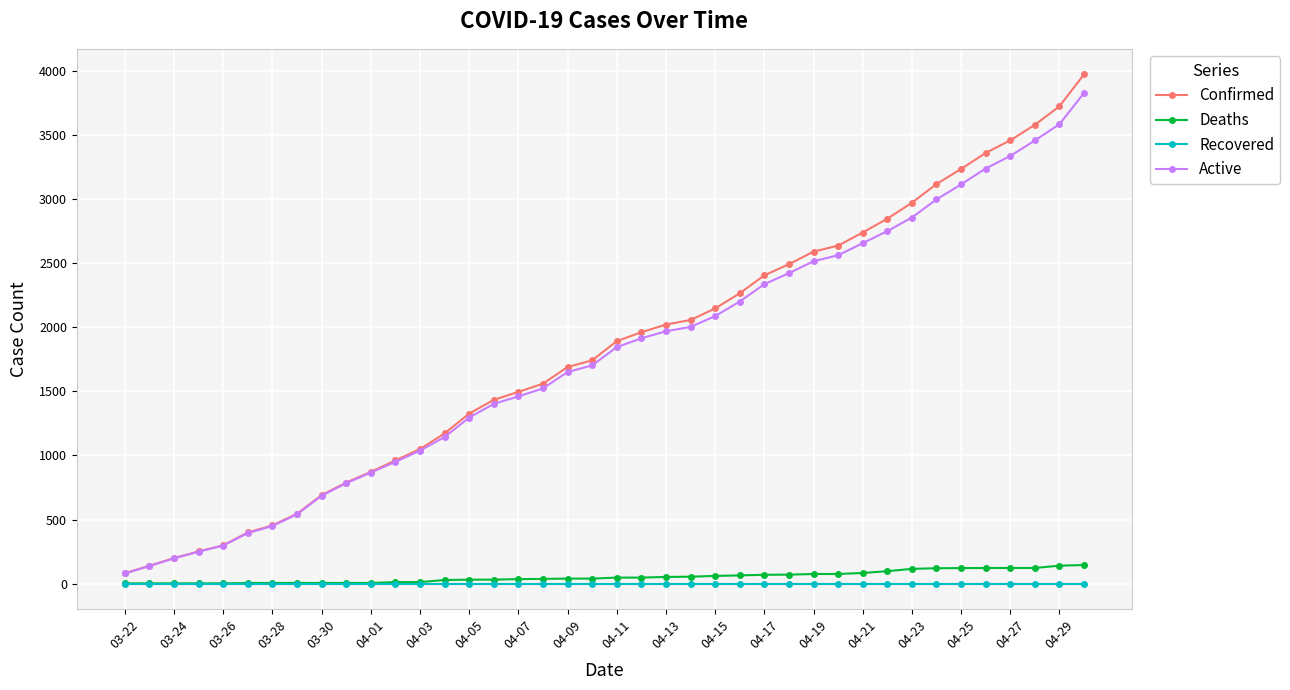

Which series has the widest spread of values?

Confirmed